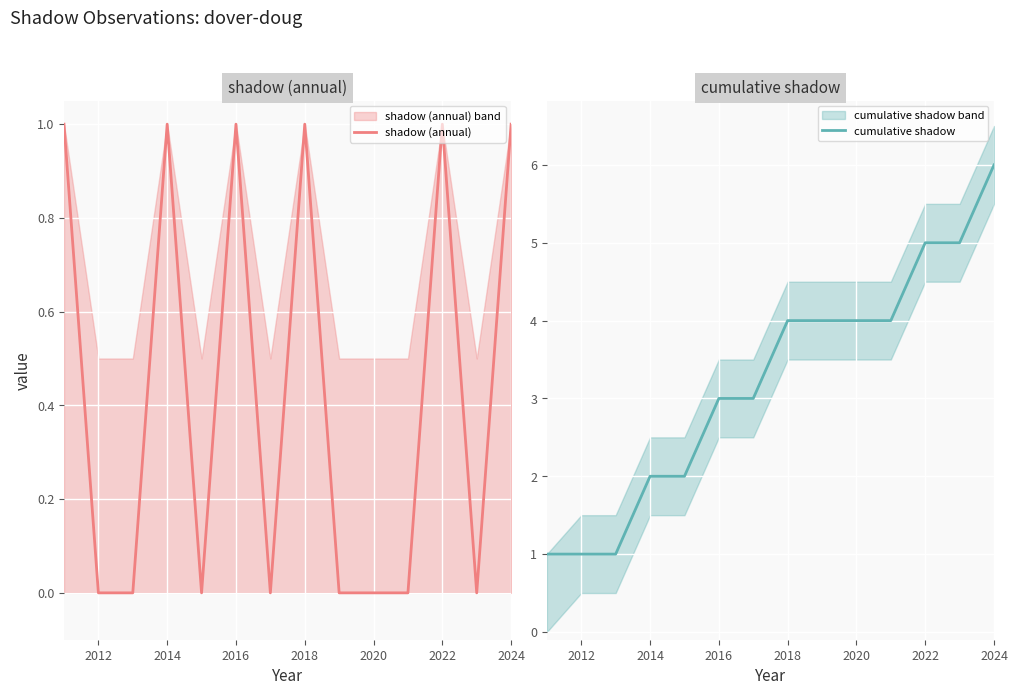

Rank the series by their maximum value, from lowest to highest.

shadow (annual), cumulative shadow